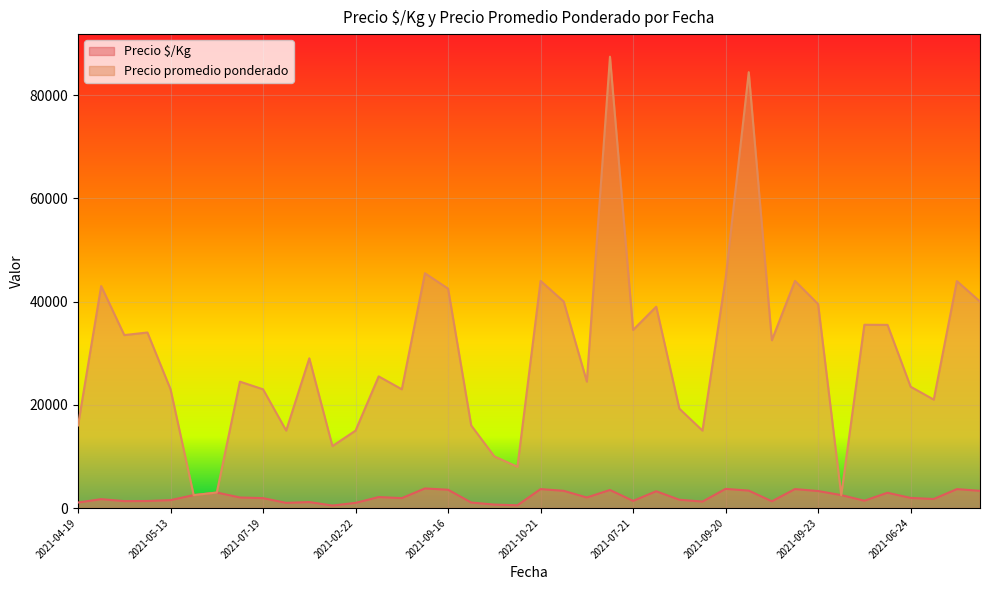

True or false: Precio $/Kg and Precio promedio ponderado intersect in this chart.

False